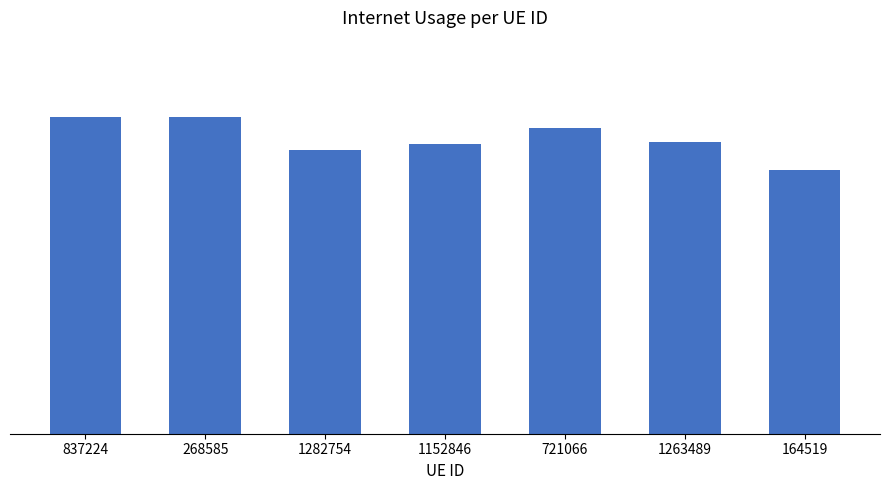

What is the maximum value shown in the chart?

0.8